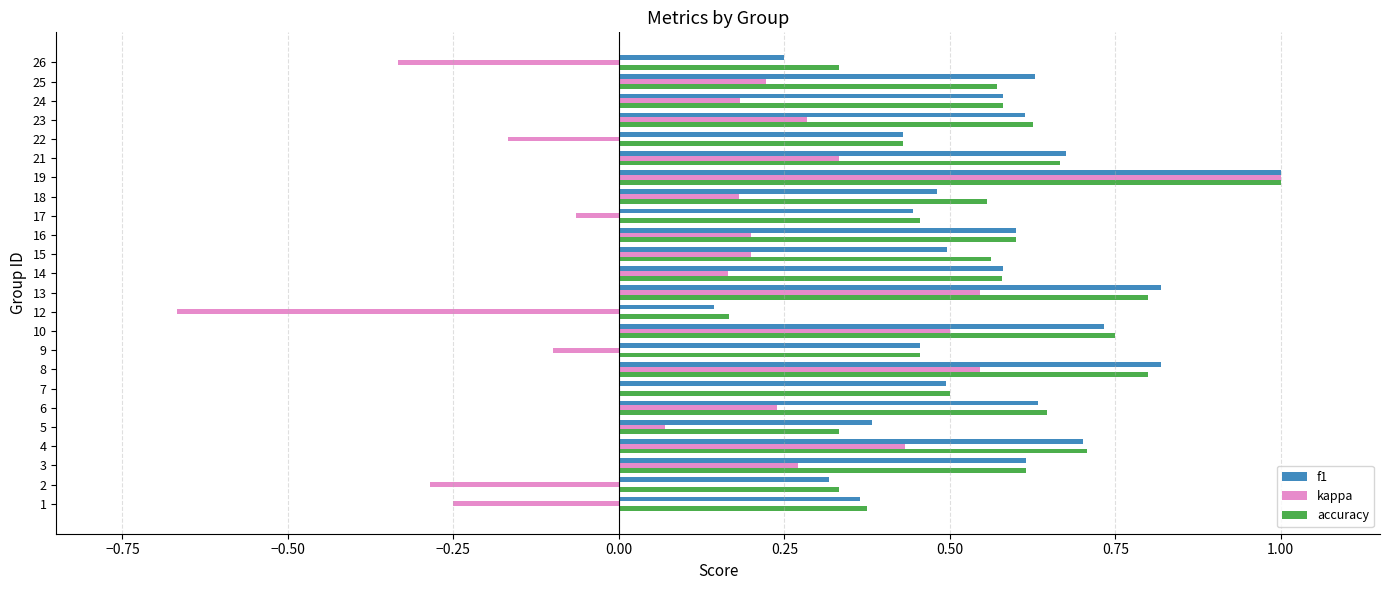

What is the sum of the accuracy values at 4 and 19?

1.7